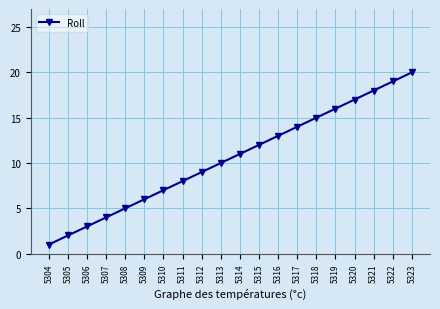

Reading left to right, transcribe all the data shown in this chart.

5304=1	5305=2	5306=3	5307=4	5308=5	5309=6	5310=7	5311=8	5312=9	5313=10	5314=11	5315=12	5316=13	5317=14	5318=15	5319=16	5320=17	5321=18	5322=19	5323=20